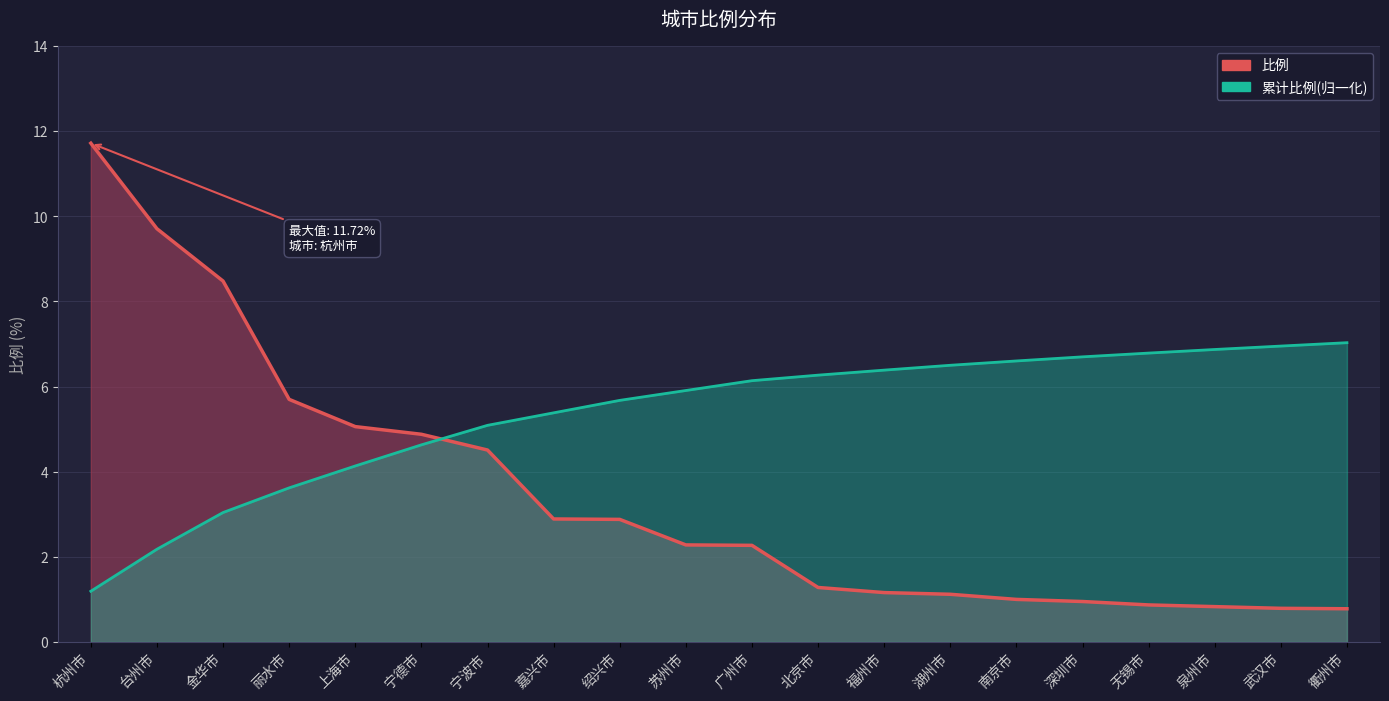

True or false: 比例 has more than 0 points higher than both neighbors.

False